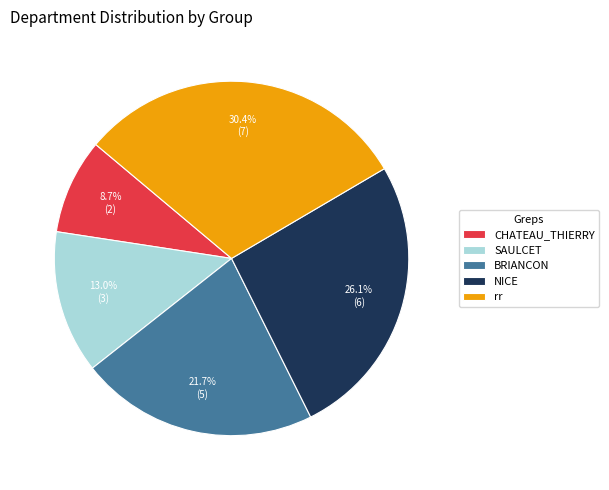

What is the smallest slice in the pie chart?

CHATEAU_THIERRY